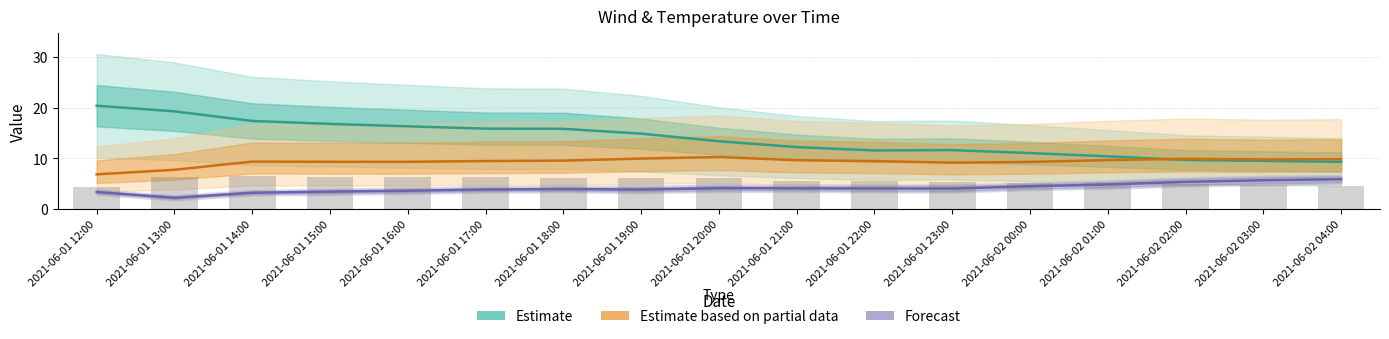

True or false: u_wind_0 has a value of 1.2 at 2021-06-01 22:00.

False